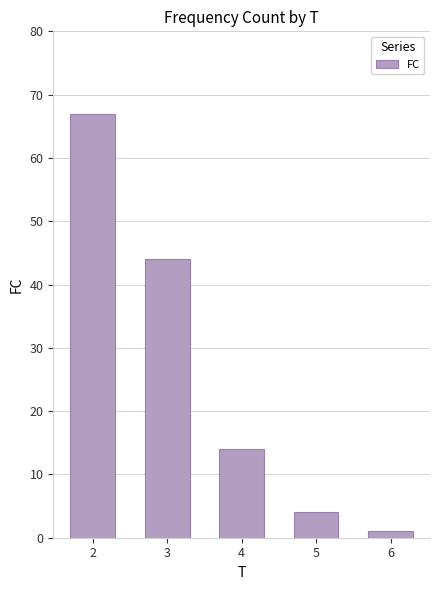

List the labels in order of value, largest first.

2, 3, 4, 5, 6